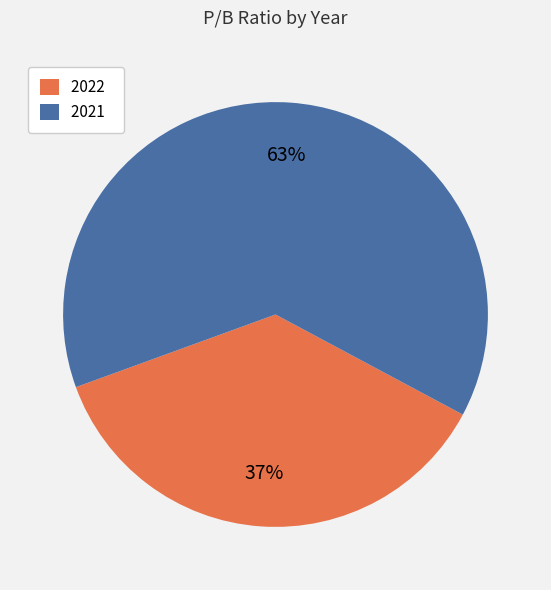

To the nearest percent, what is the average slice percentage?

50%